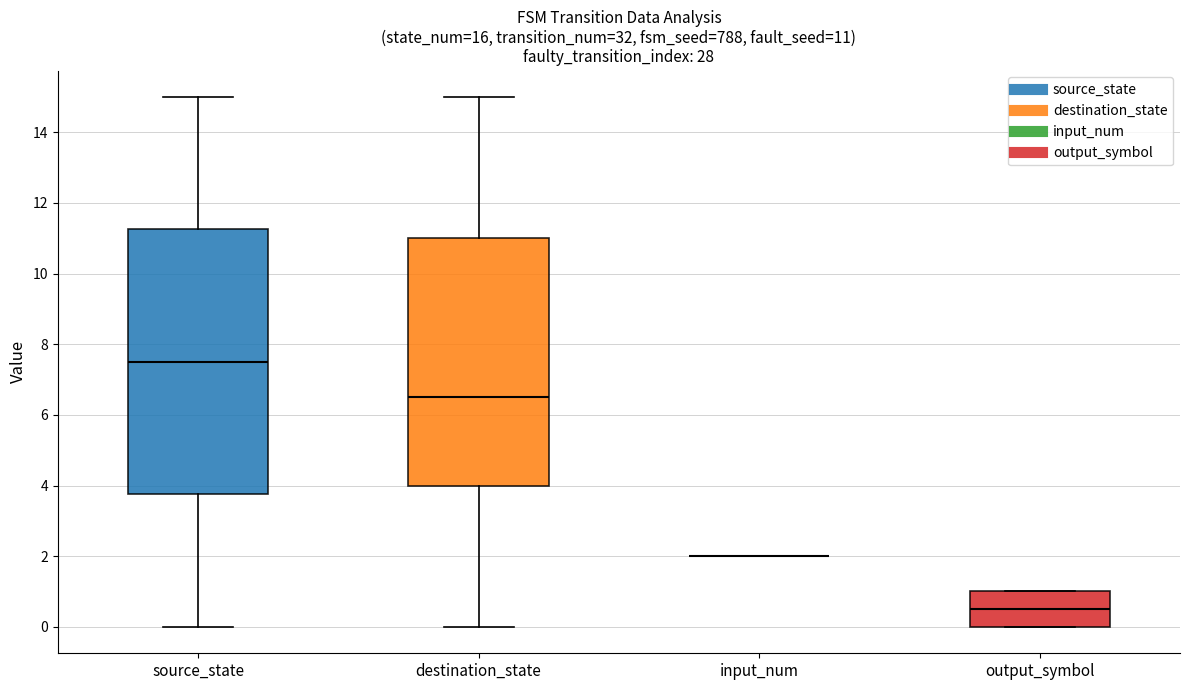

Comparing the boxes themselves (not the whiskers), which one is the tallest?

source_state